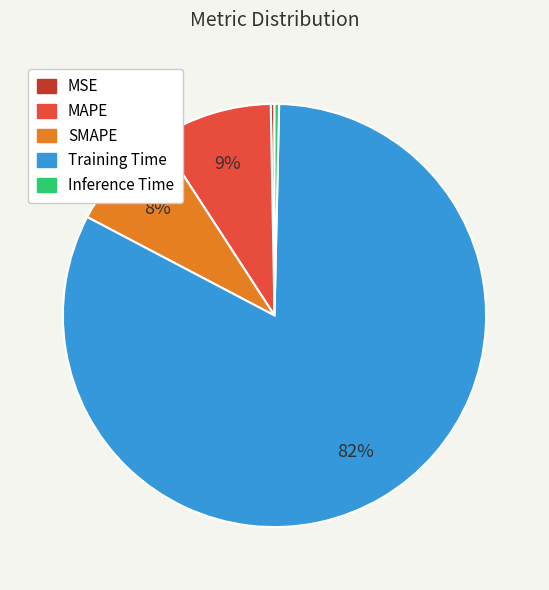

Is it true that MAPE is 18% of the pie?

False